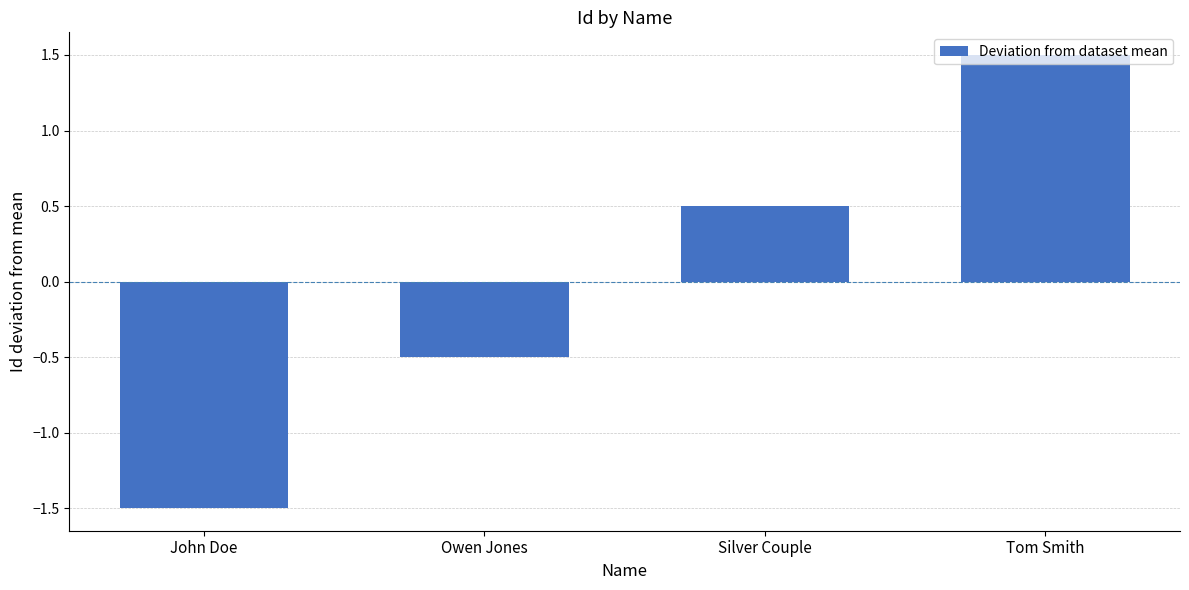

How many negative values are there?

2